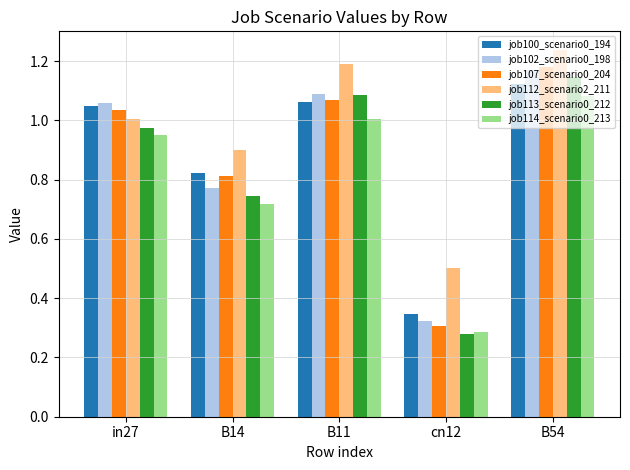

Where is job114_scenario0_213 nearest to the value 0?

cn12